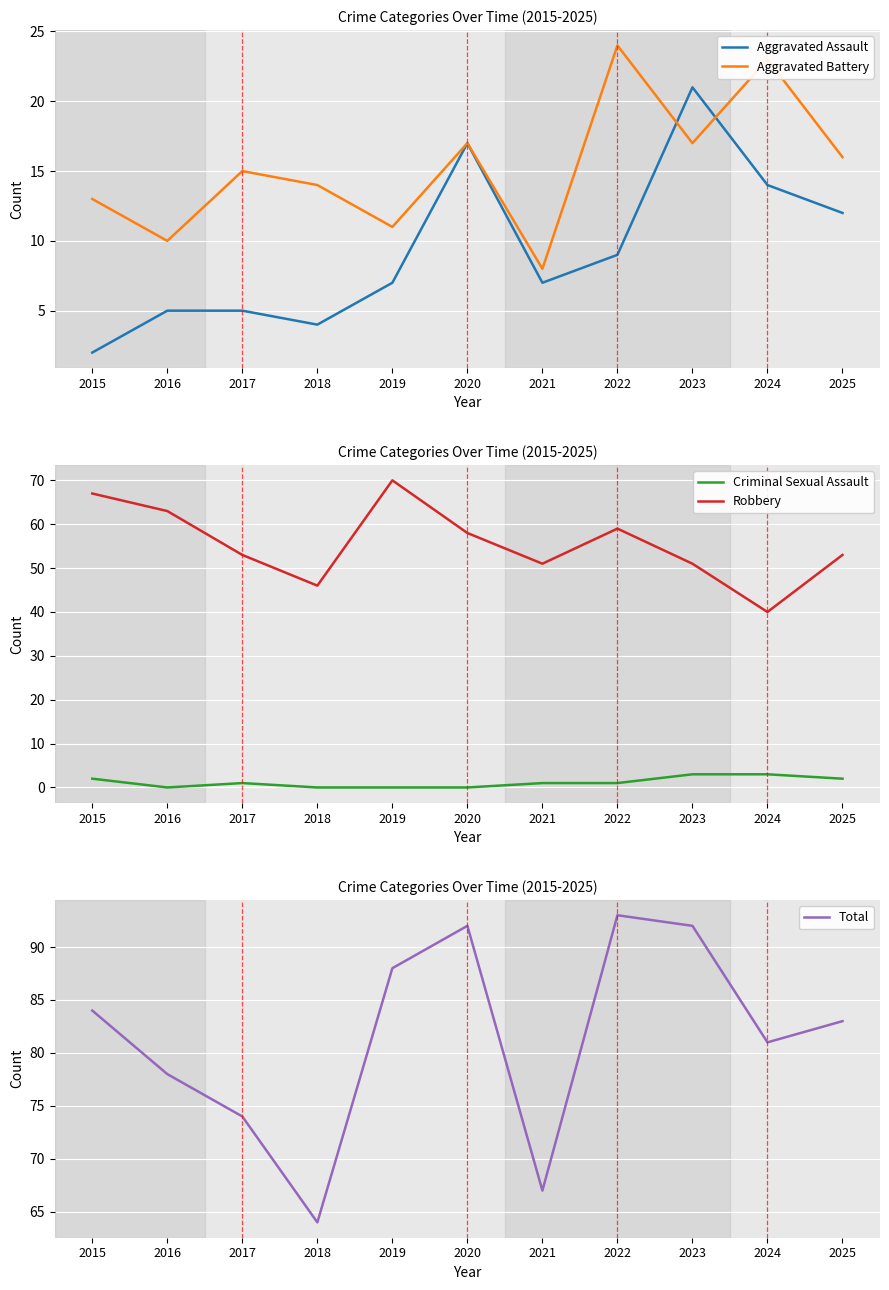

Is it true that Criminal Sexual Assault equals 2 at 2017?

False